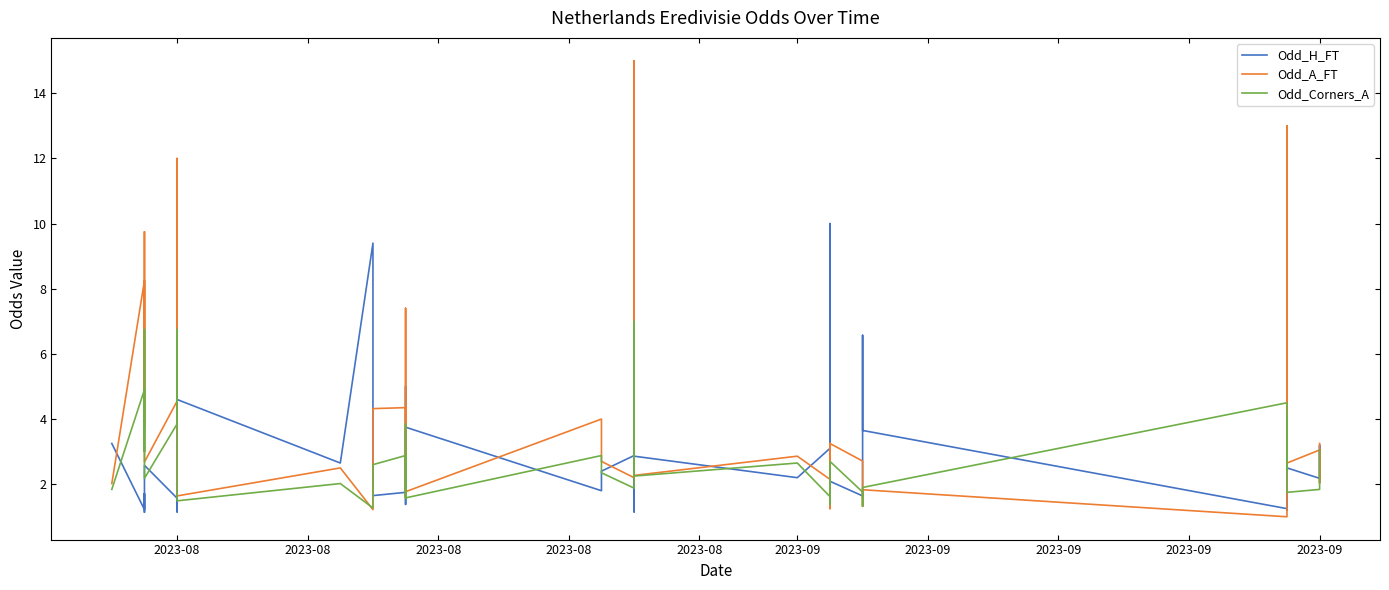

What are all the series names shown in the legend?

Odd_H_FT, Odd_A_FT, Odd_Corners_A